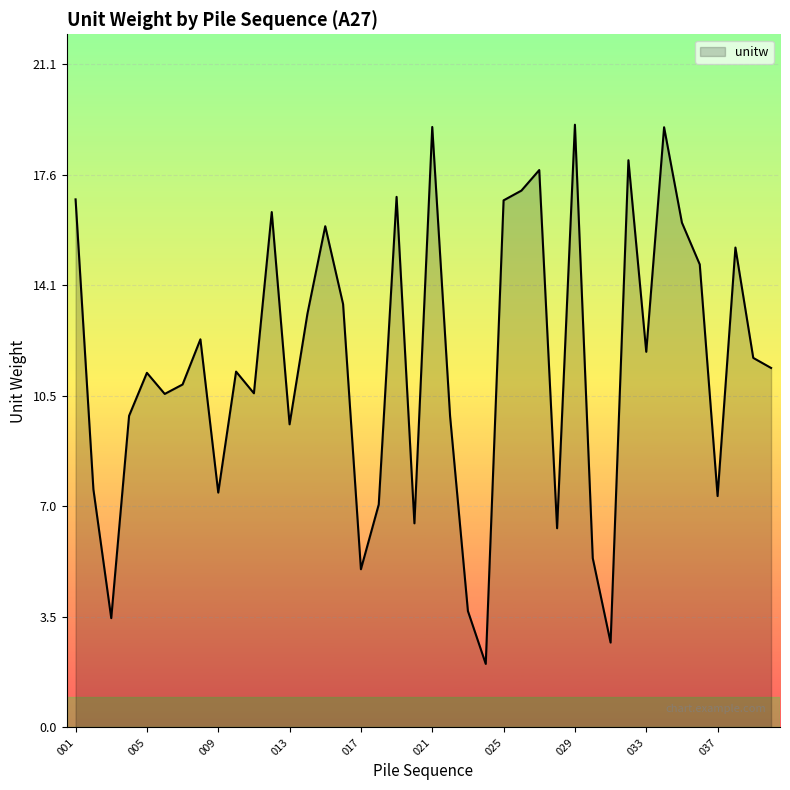

How many distinct data groups are displayed?

1